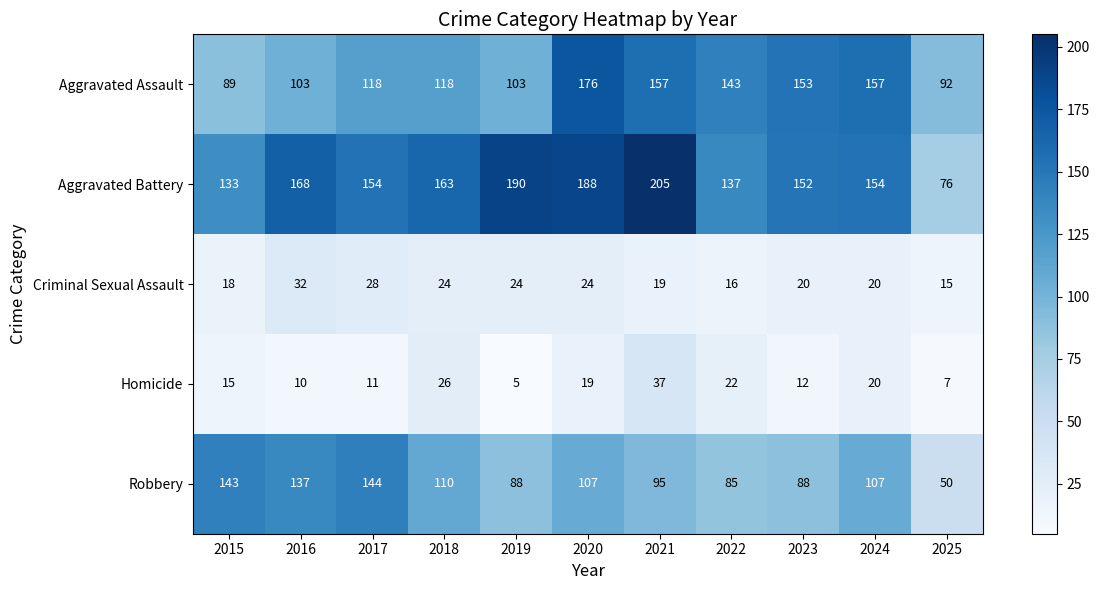

What is the average value of the Homicide series?

17